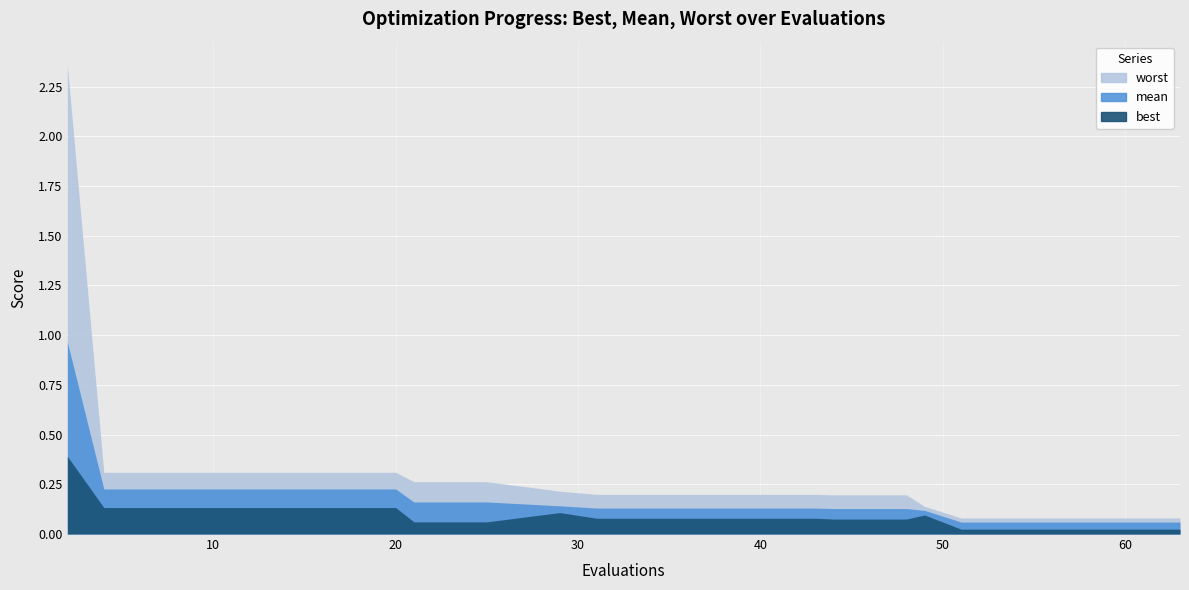

Rank the series by their average value, from lowest to highest.

best, mean, worst